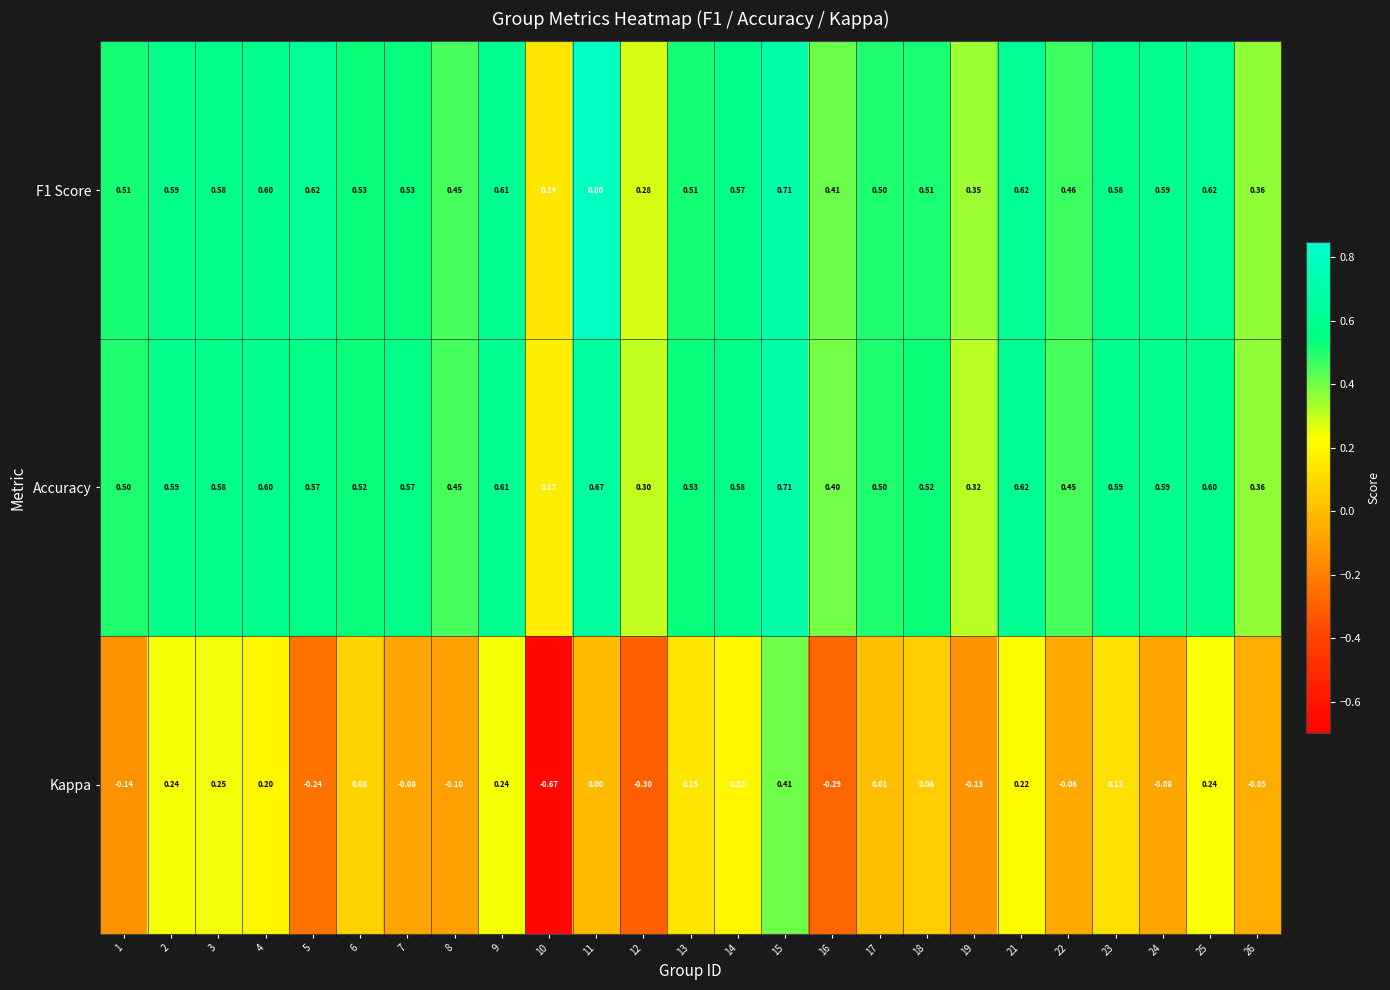

Which series has the widest spread of values?

Kappa